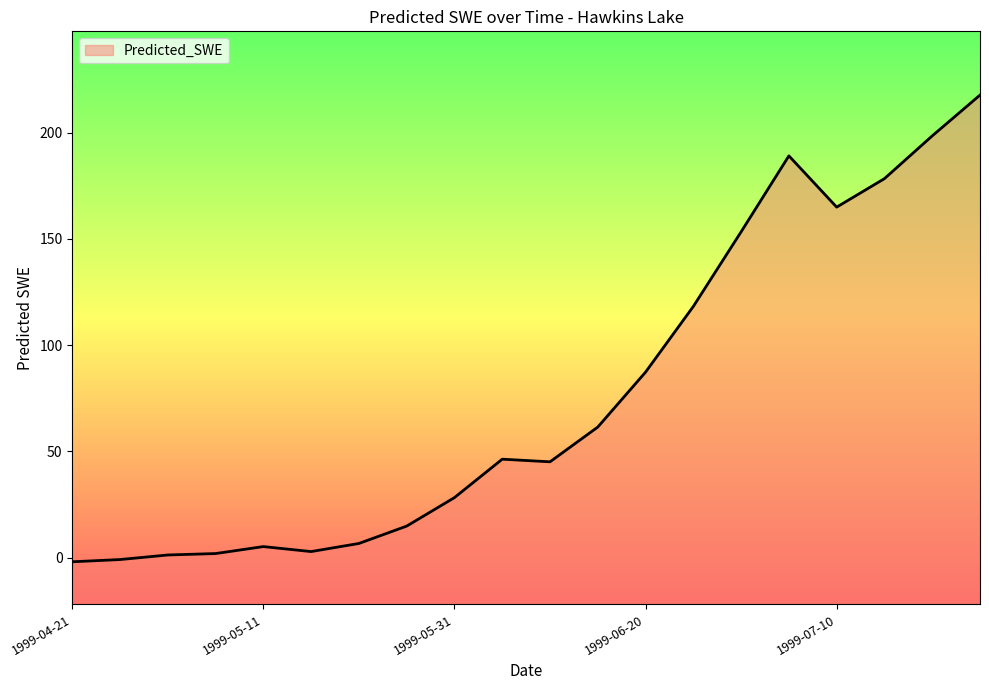

What is the sum of the values at 1999-07-15 and 1999-05-16?

181.3